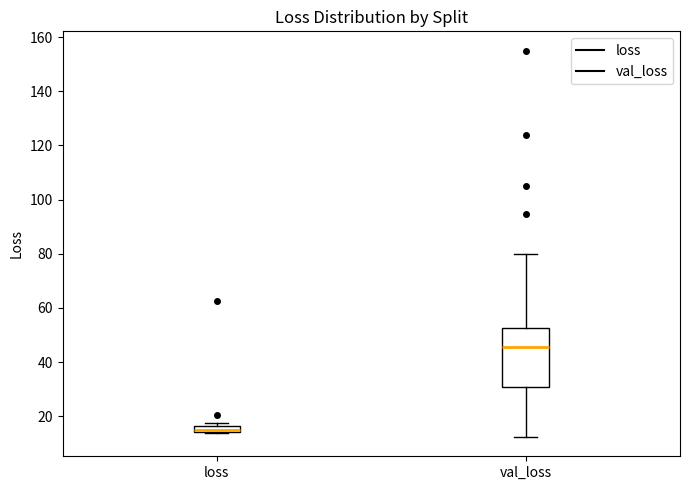

Where is the lower edge of the box for loss on the y-axis? The values are not printed on the chart, so give them approximately, as read against the axis.

14